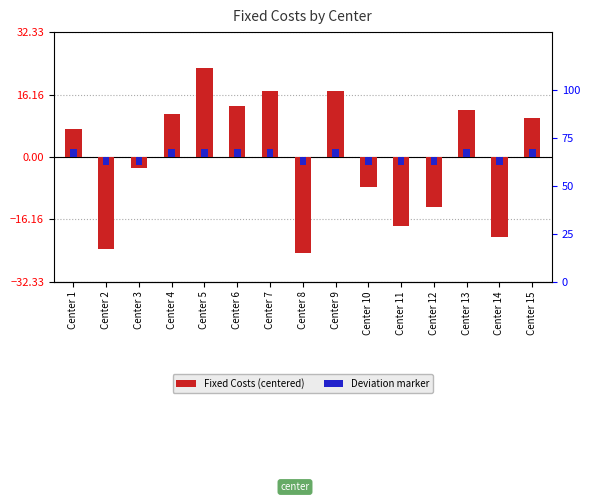

Rank the categories by Deviation marker value from lowest to highest.

Center 2, Center 3, Center 8, Center 10, Center 11, Center 12, Center 14, Center 1, Center 4, Center 5, Center 6, Center 7, Center 9, Center 13, Center 15